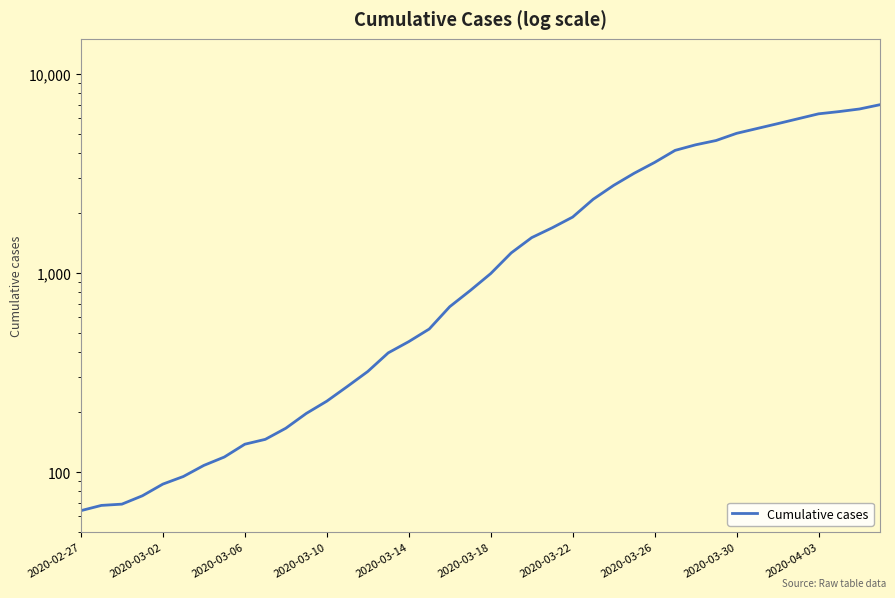

Is it true that the value at 17 is 523?

True